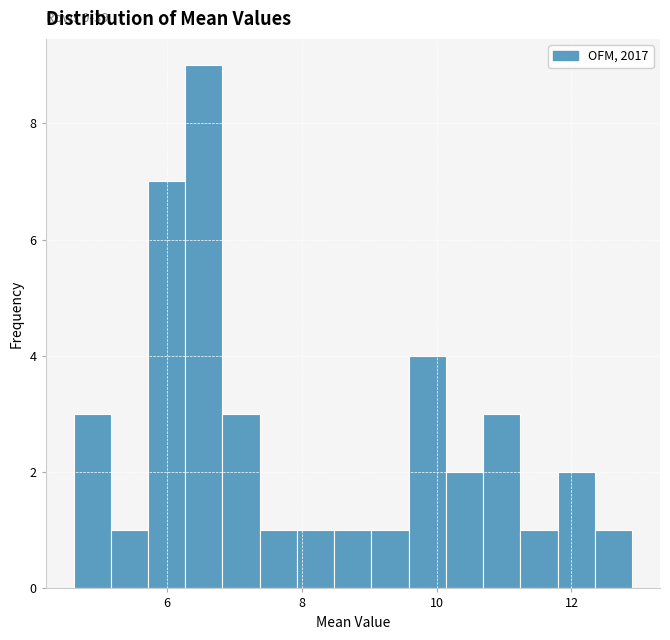

Around what value on the x-axis is the tallest bar? Give the approximate position of its centre, as read against the axis.

6.6